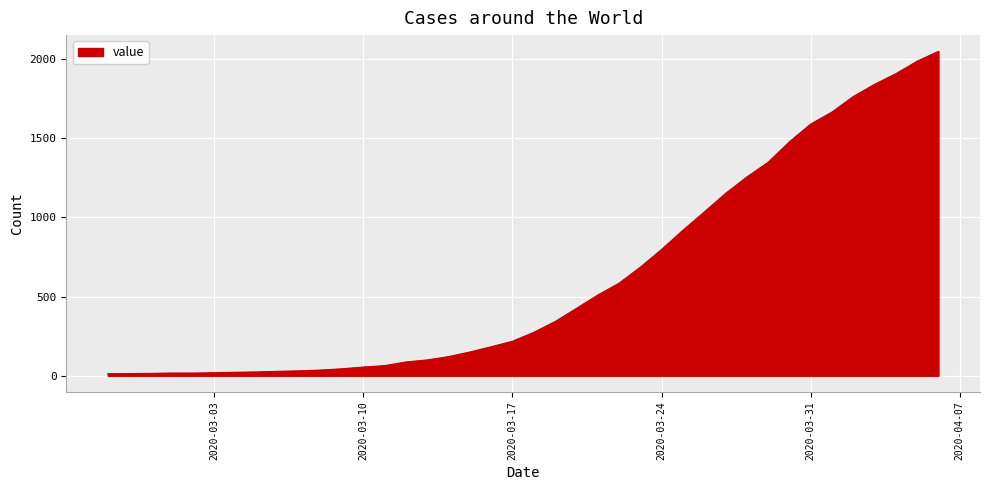

Does the chart display data point markers on the line(s)?

No